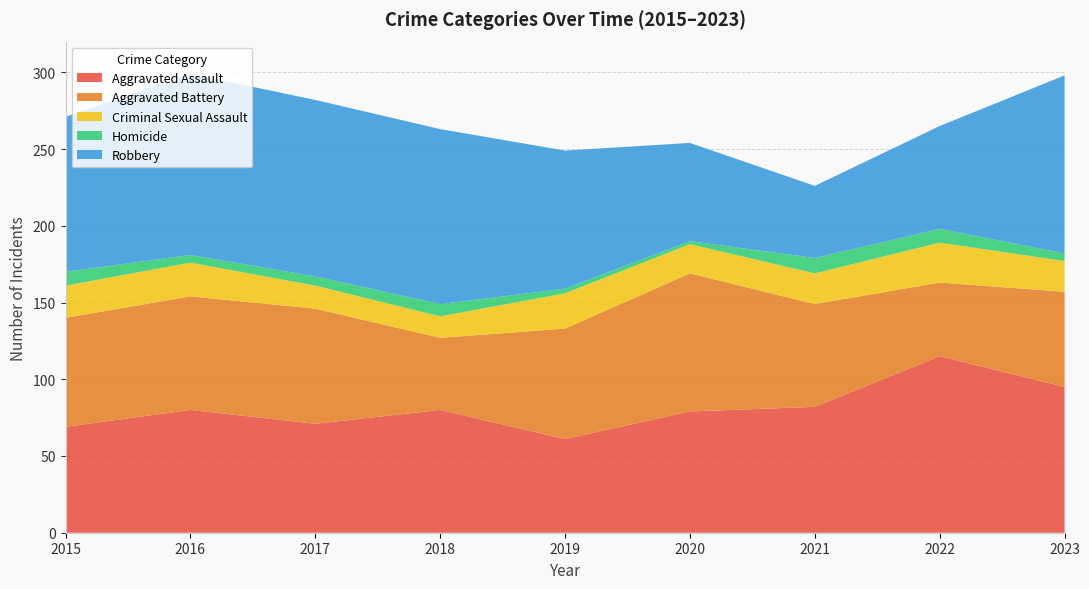

Reading right to left, list all the values displayed in this chart.

Aggravated Assault: 2023=95	2022=115	2021=82	2020=79	2019=61	2018=80	2017=71	2016=80	2015=69
Aggravated Battery: 2023=62	2022=48	2021=67	2020=90	2019=72	2018=47	2017=75	2016=74	2015=71
Criminal Sexual Assault: 2023=20	2022=26	2021=20	2020=19	2019=23	2018=14	2017=15	2016=22	2015=21
Homicide: 2023=5	2022=9	2021=10	2020=2	2019=3	2018=8	2017=6	2016=5	2015=9
Robbery: 2023=116	2022=67	2021=47	2020=64	2019=90	2018=114	2017=115	2016=118	2015=101